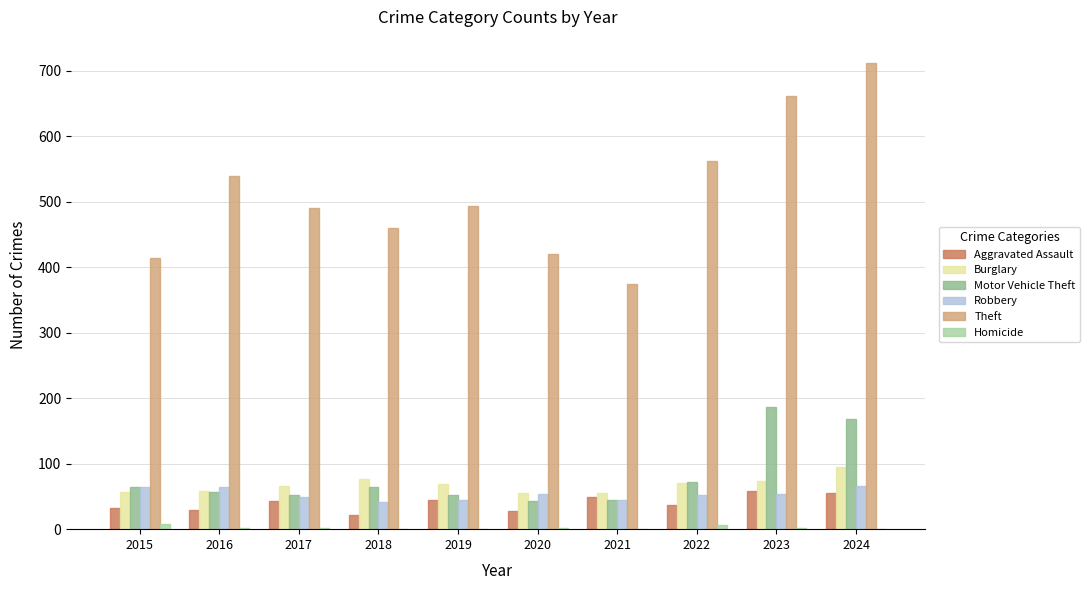

Which label corresponds to the largest value in the chart?

2024